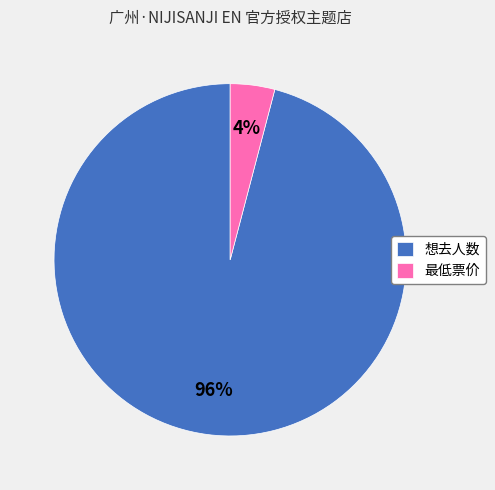

Which has a higher value, 想去人数 or 最低票价?

想去人数